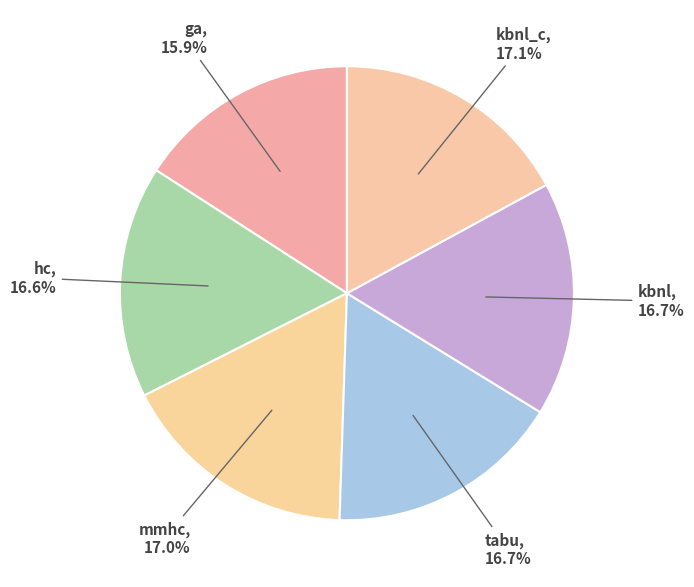

What percentage is the mmhc slice, to the nearest percent?

17%